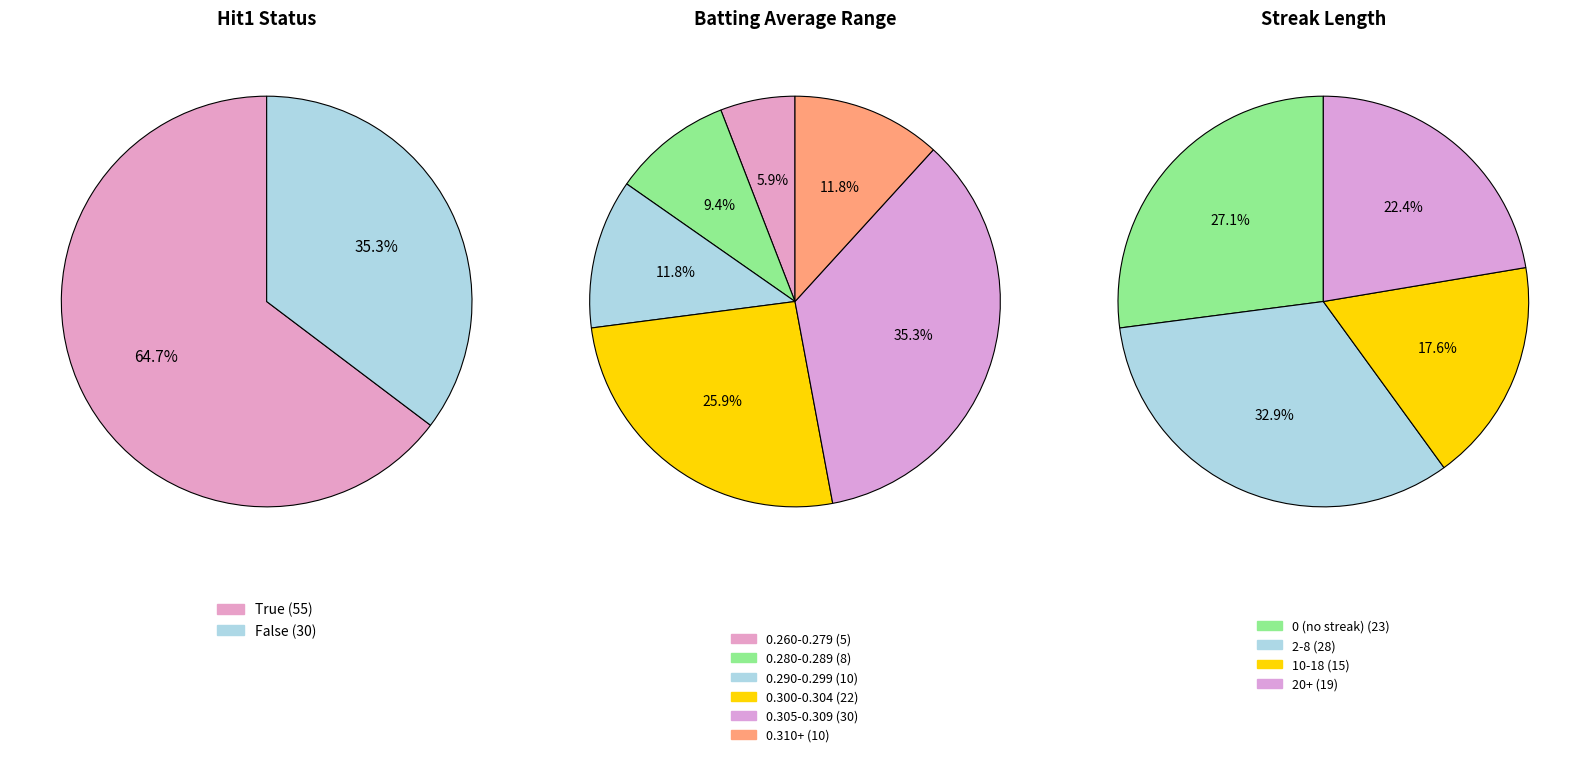

Combined, what portion of the pie is True and False?

100.0%